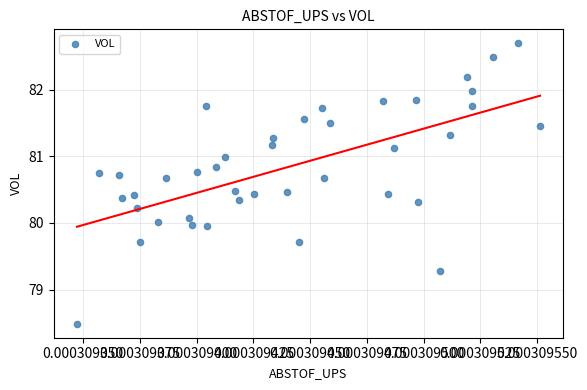

What is the range of Y values (max minus min)?

4.2